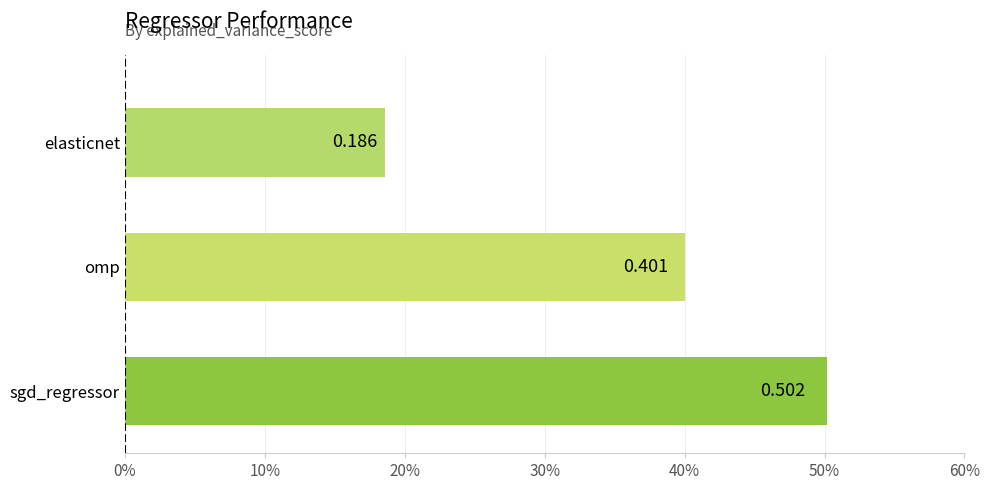

Are the bars horizontal?

Yes